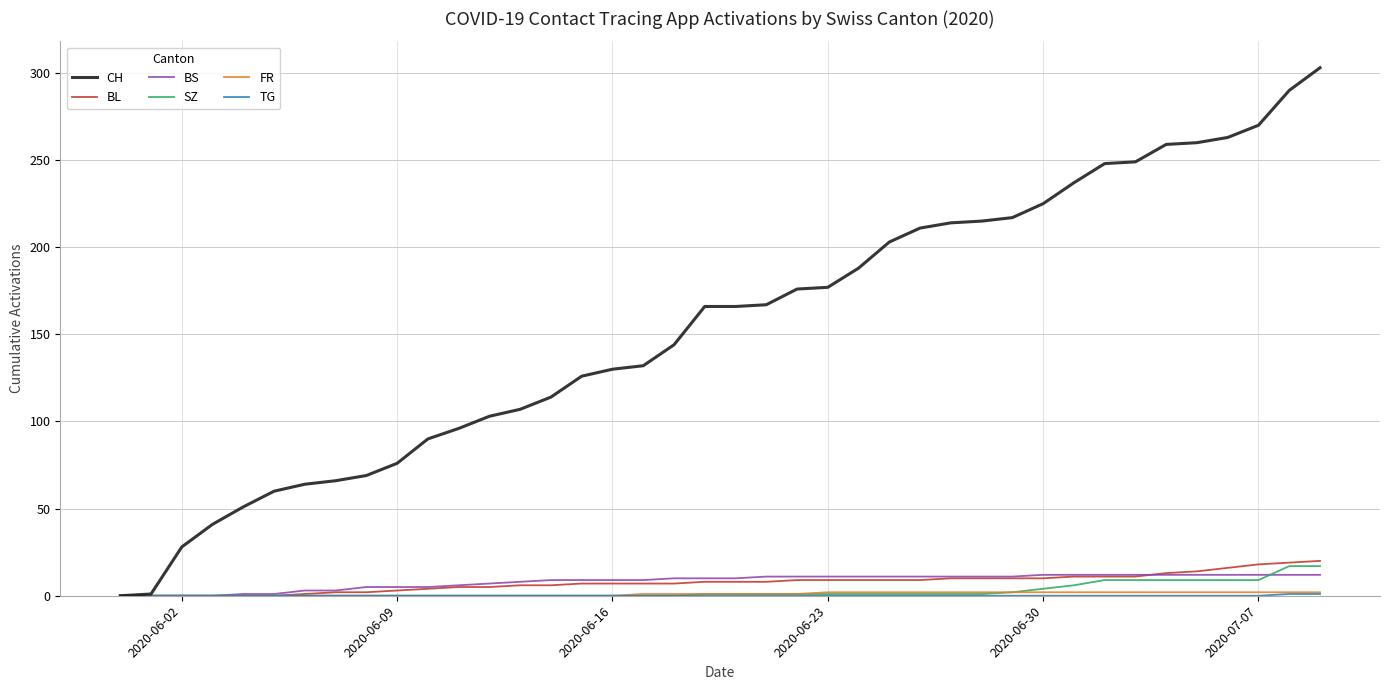

Which series has the largest total across all categories?

CH